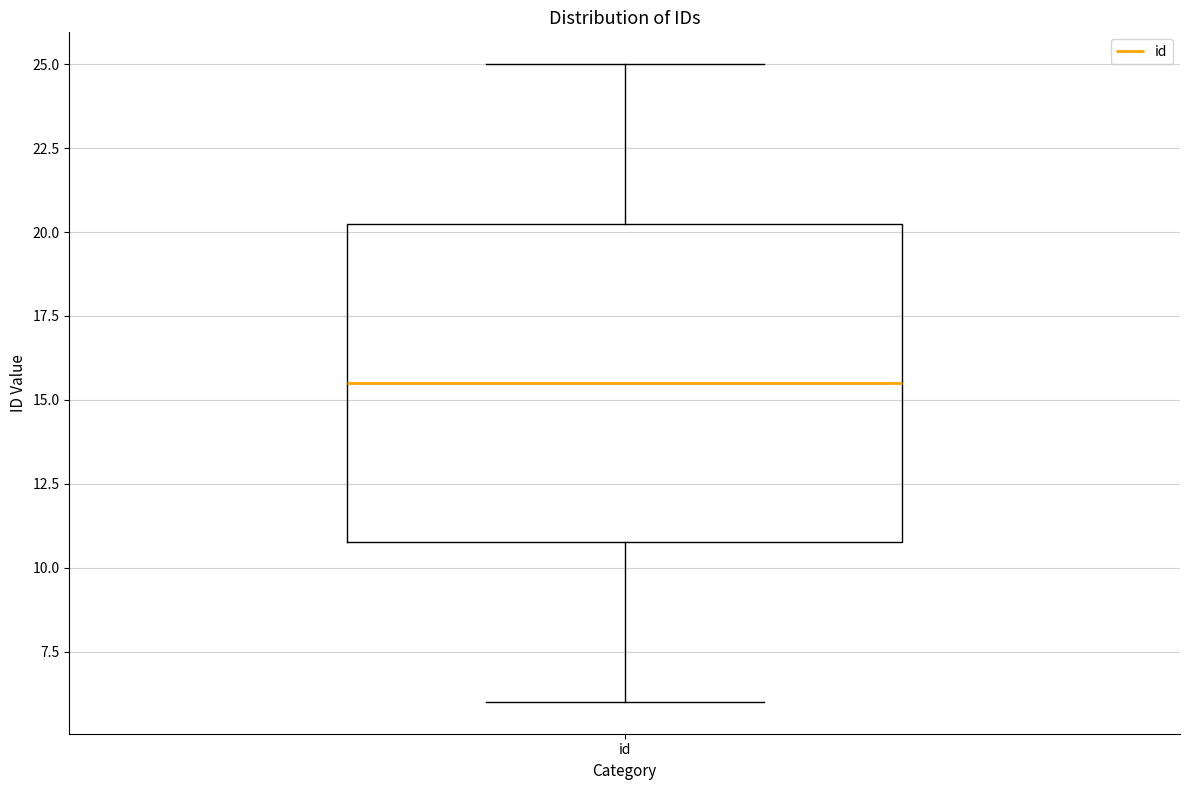

Where is the lower edge of the box for id on the y-axis? The values are not printed on the chart, so give them approximately, as read against the axis.

11.0